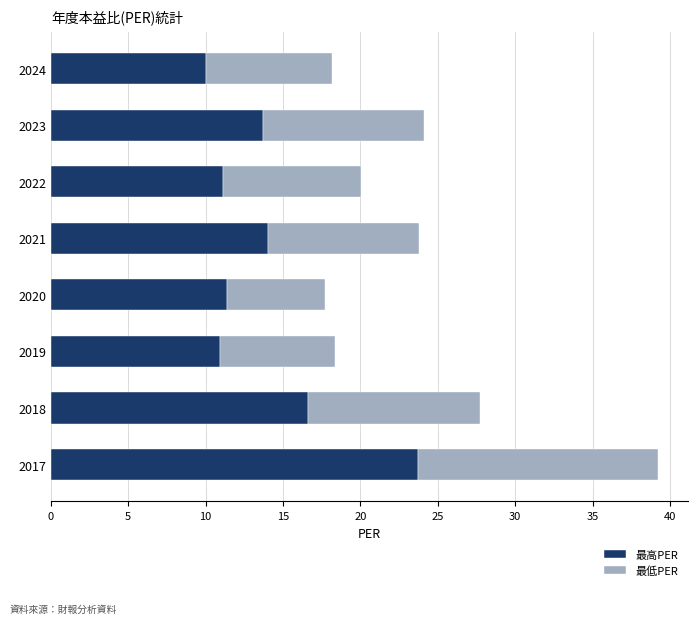

Is it true that 最高PER equals 26.2 at 2018?

False